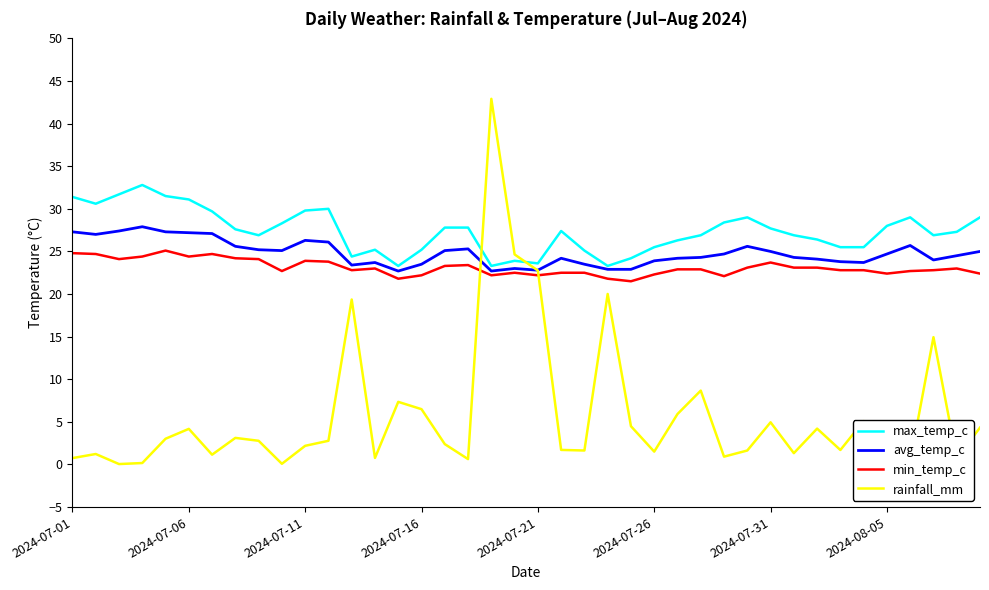

What is the greatest value displayed?

42.9